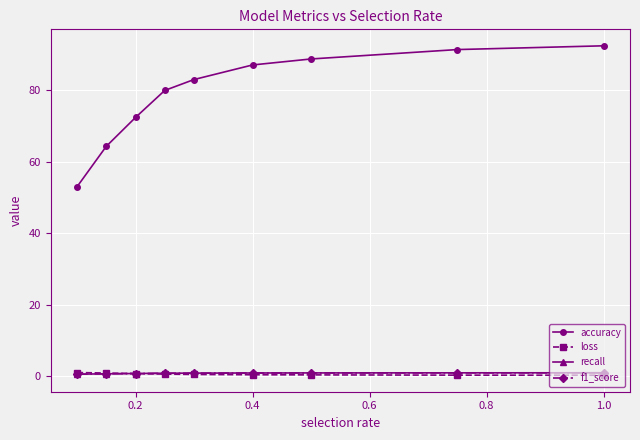

How many lines are shown in the chart?

4